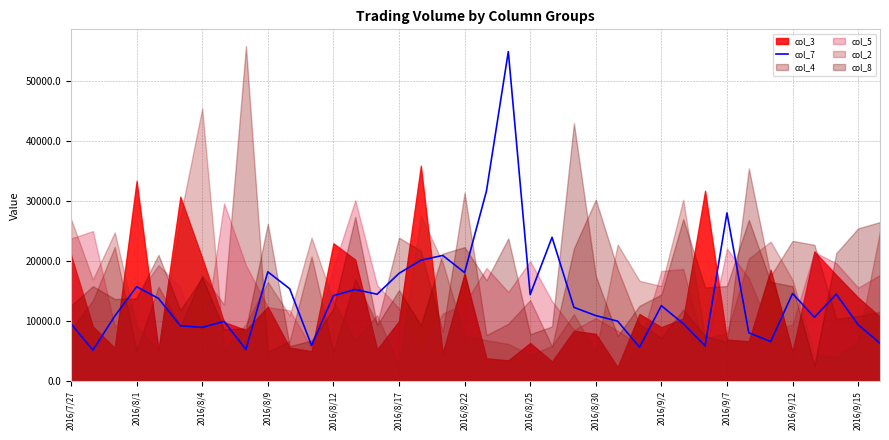

What is the maximum value for col_7?

54945.1